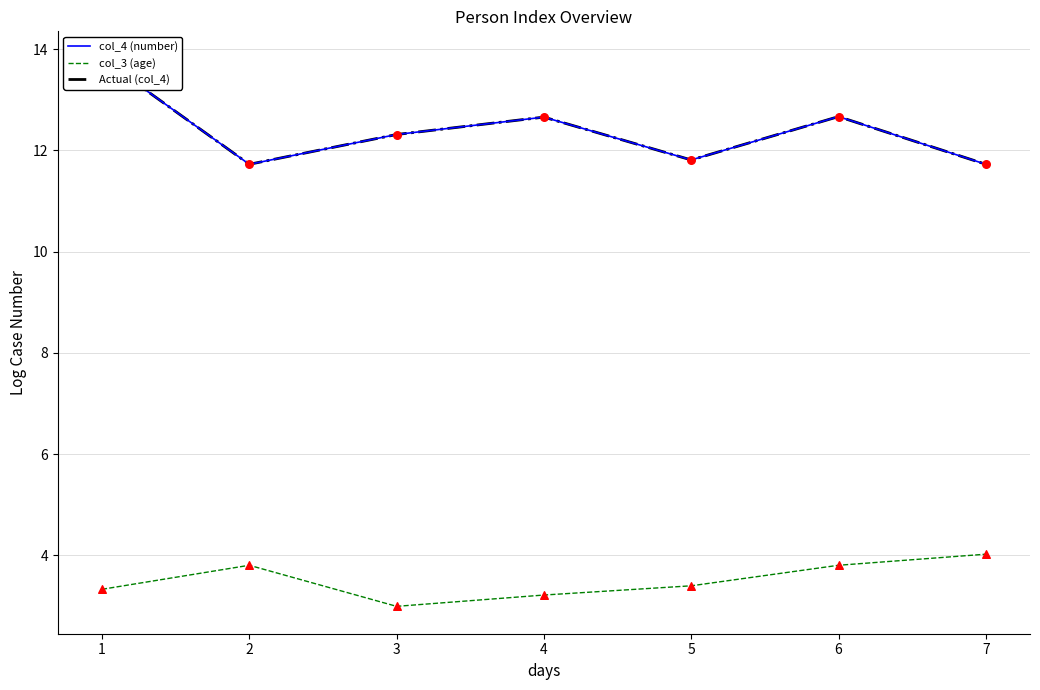

True or false: col_3 (age) has a value of 3.3 at 1.

True